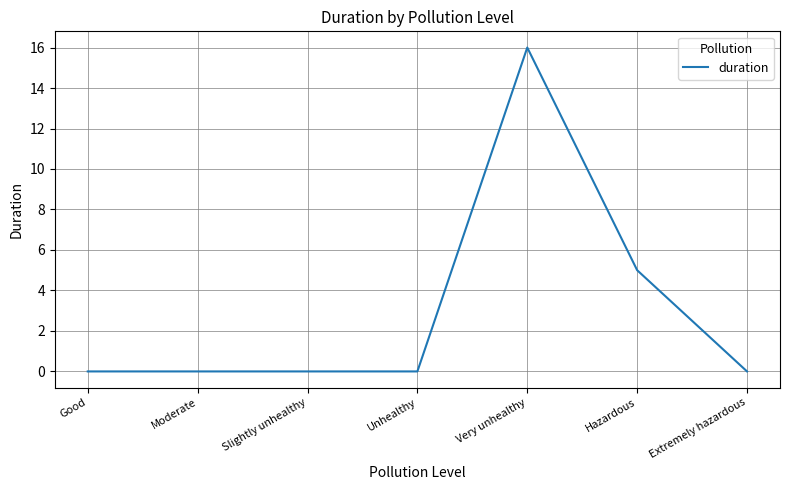

Count the number of categories in the chart.

7